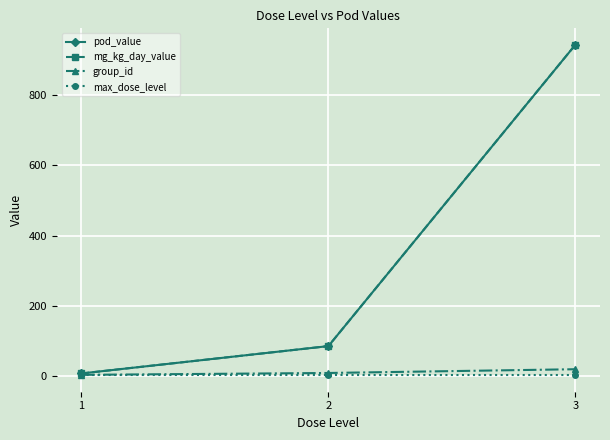

What is the maximum value for group_id?

20.0